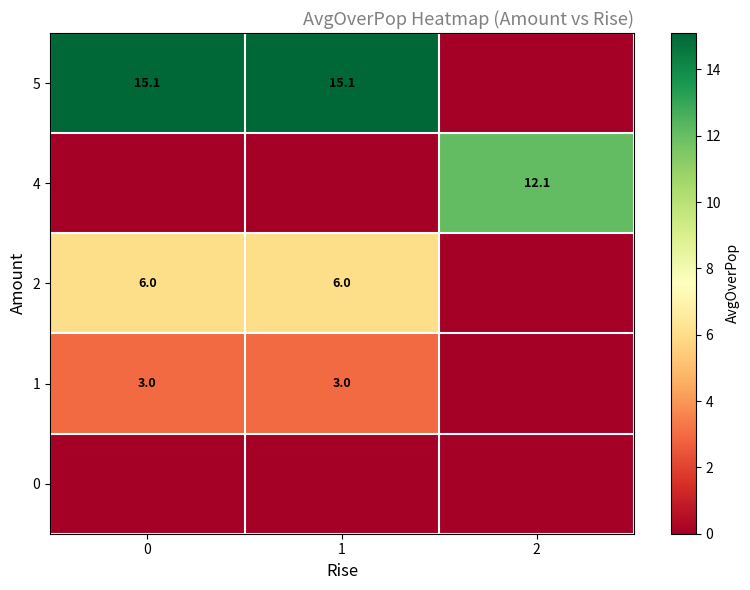

Is it true that 2 equals 8.8 at 1?

False